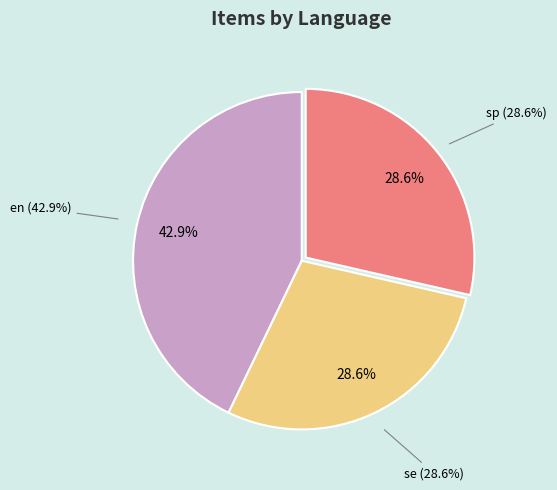

What percentage is the se slice, to the nearest percent?

29%